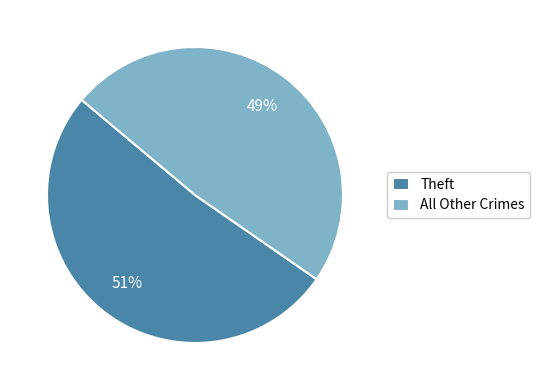

True or false: Theft accounts for 42% of the total.

False